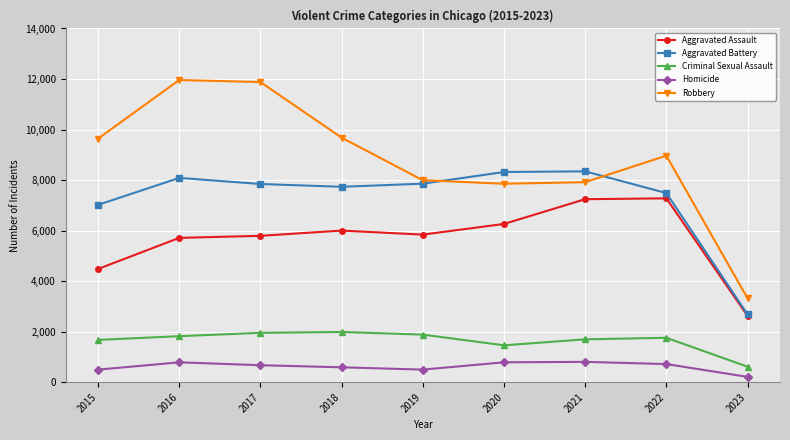

Between which two adjacent categories do Aggravated Battery and Robbery first intersect?

2019 and 2020